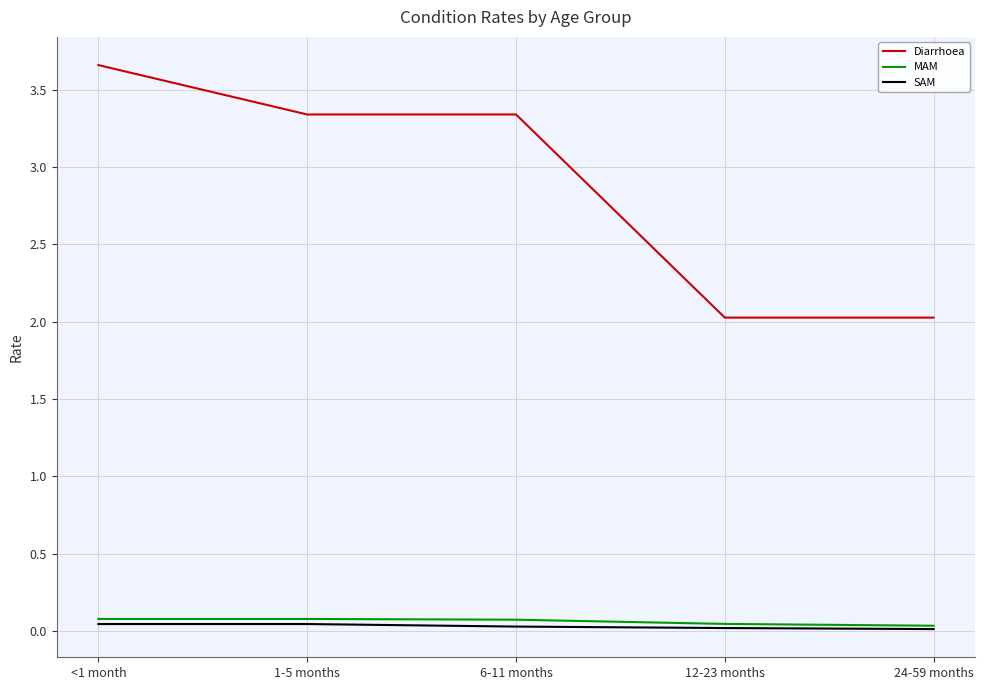

True or false: Diarrhoea and MAM cross at least once.

False